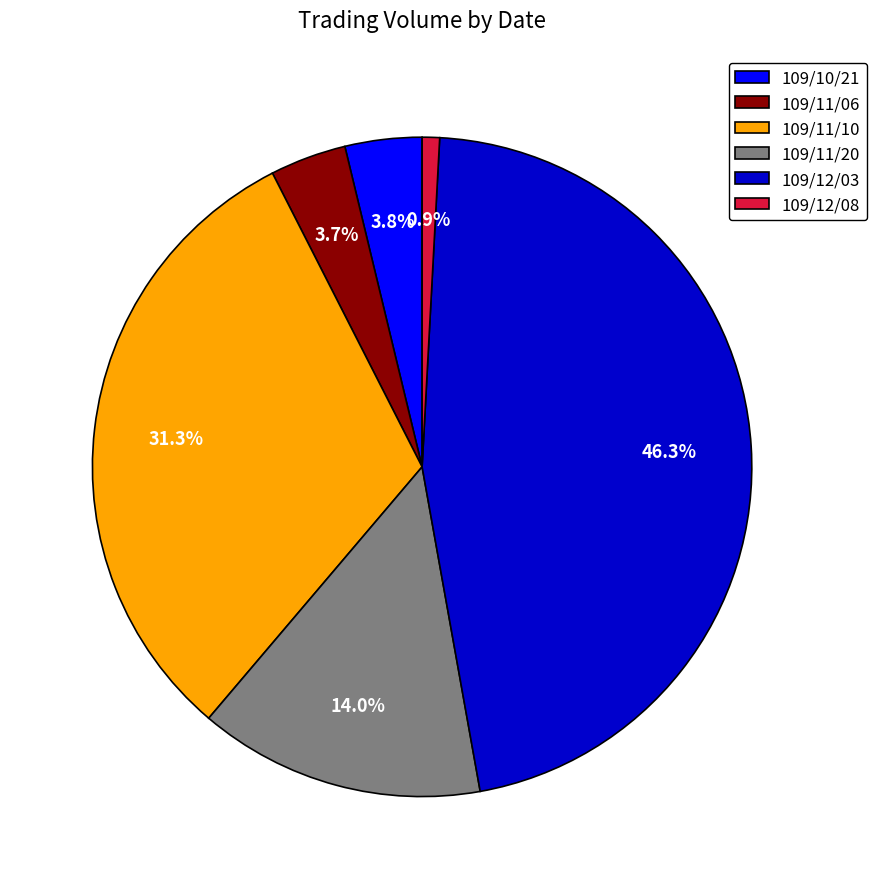

Which slice is the largest?

109/12/03